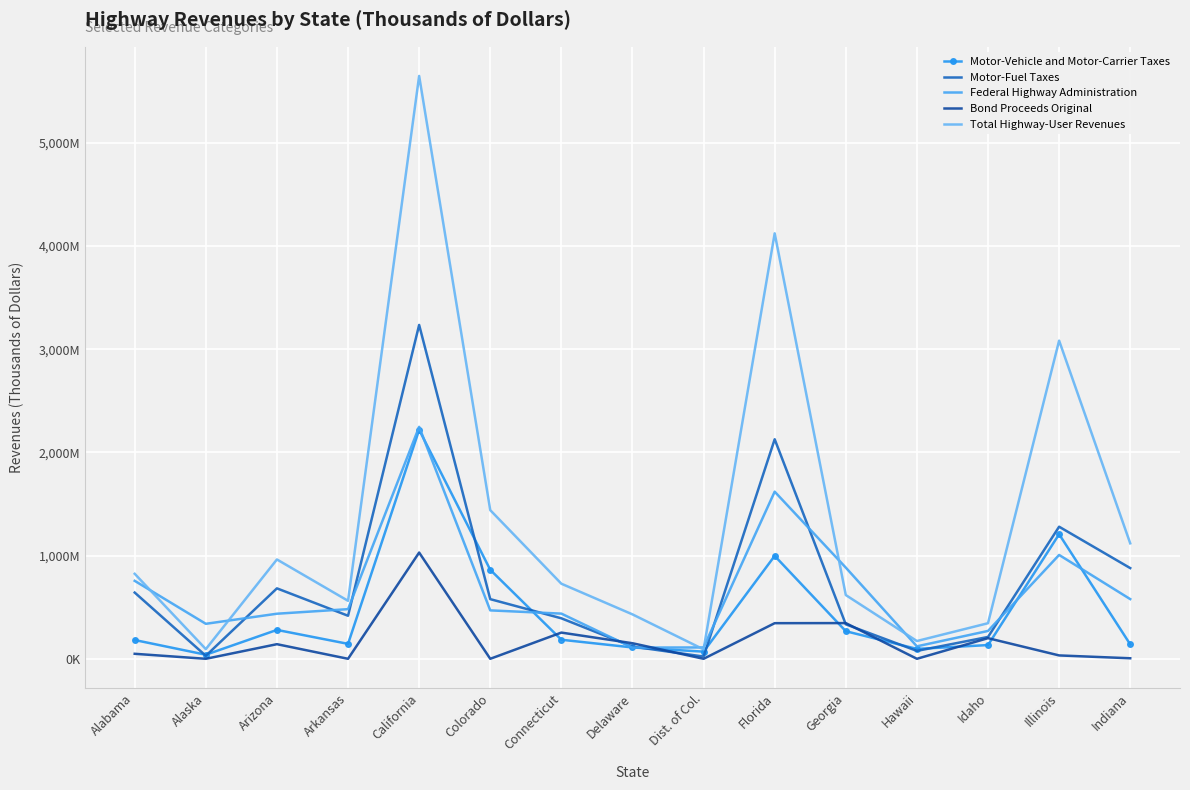

Where do Federal Highway Administration and Motor-Vehicle and Motor-Carrier Taxes first cross each other?

California and Colorado